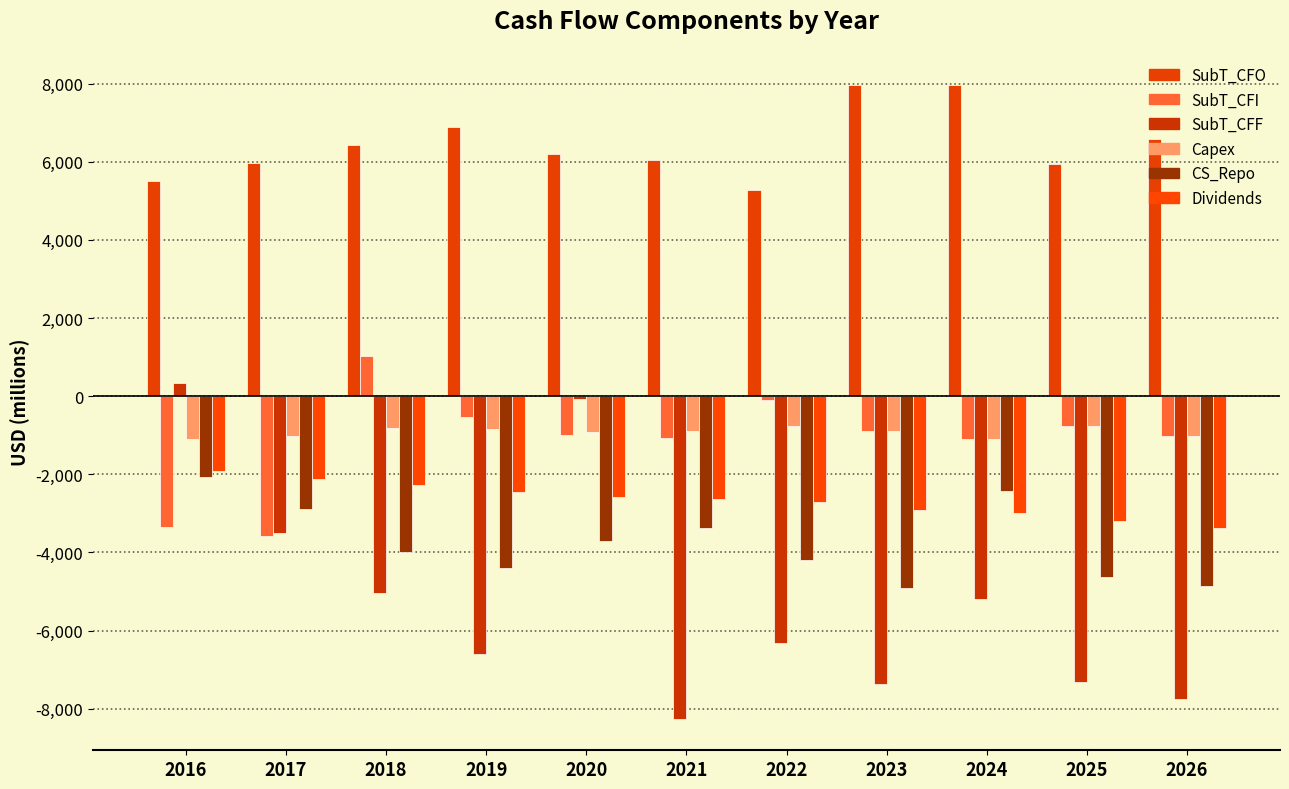

Reading right to left, what are all the values shown in this chart?

SubT_CFO: 6592.5	5943.0	7961.4	7972.2	5274.0	6038.0	6208.0	6897.0	6434.0	5966.0	5498.0
SubT_CFI: -1029.5	-767.6	-1097.3	-892.4	-93.0	-1061.0	-987.0	-533.0	1027.0	-3574.0	-3342.0
SubT_CFF: -7743.9	-7326.5	-5182.1	-7372.2	-6330.0	-8254.0	-81.0	-6600.0	-5032.0	-3516.0	346.0
Capex: -1029.5	-767.6	-1097.3	-892.4	-766.0	-895.0	-906.0	-839.0	-828.0	-1031.0	-1095.0
CS_Repo: -4862.8	-4623.5	-2436.6	-4917.0	-4200.0	-3380.0	-3714.0	-4400.0	-4000.0	-2889.0	-2079.0
Dividends: -3376.8	-3192.0	-2998.5	-2918.1	-2719.0	-2626.0	-2592.0	-2442.0	-2272.0	-2119.0	-1915.0